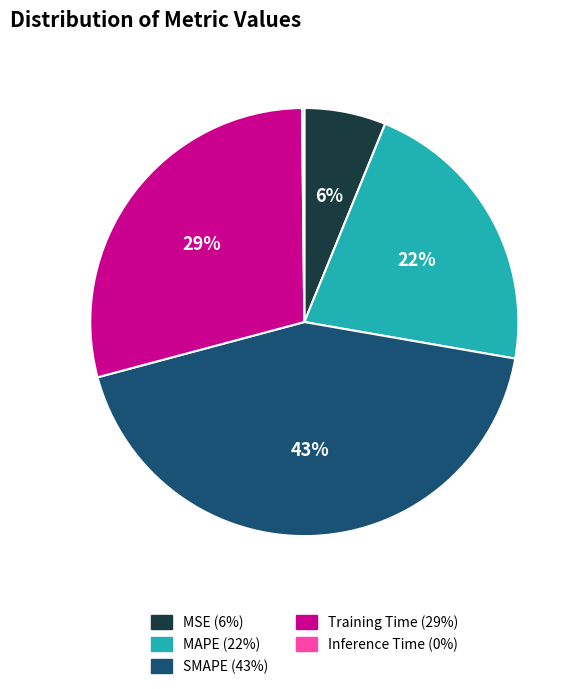

To the nearest percent, what is the difference between the largest and smallest slice percentages?

43%